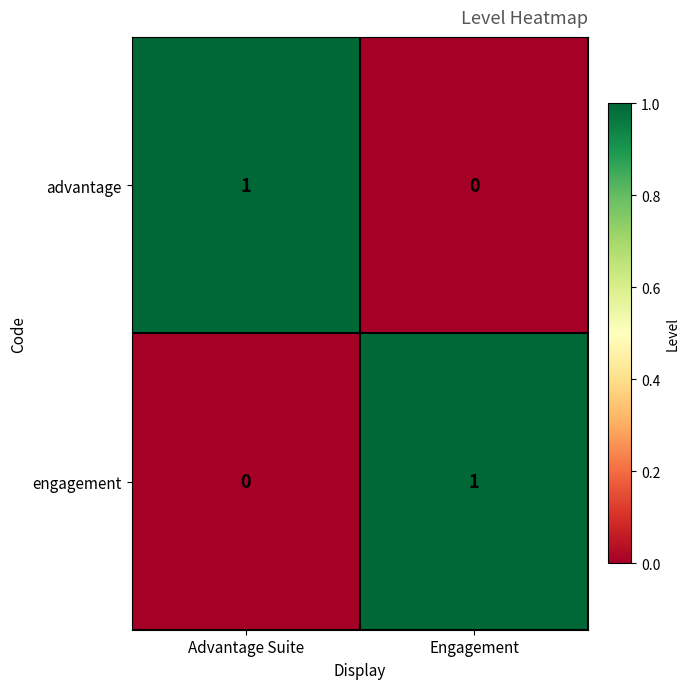

At Engagement, list the series in order from largest to smallest.

engagement, advantage